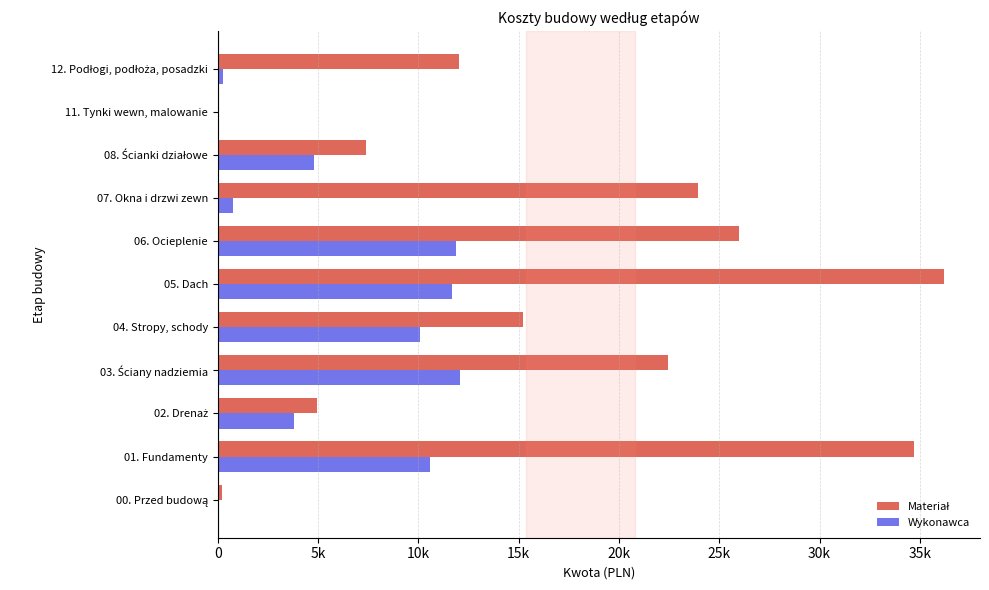

Reading left to right, transcribe all the data shown in this chart.

Materiał: 200.0	34711.9	4965.6	22425.6	15200.6	36187.2	26001.6	23929.4	7391.4	0.0	12023.6
Wykonawca: 0.0	10584.0	3800.0	12090.8	10100.0	11690.0	11890.0	780.0	4800.0	70.0	270.0